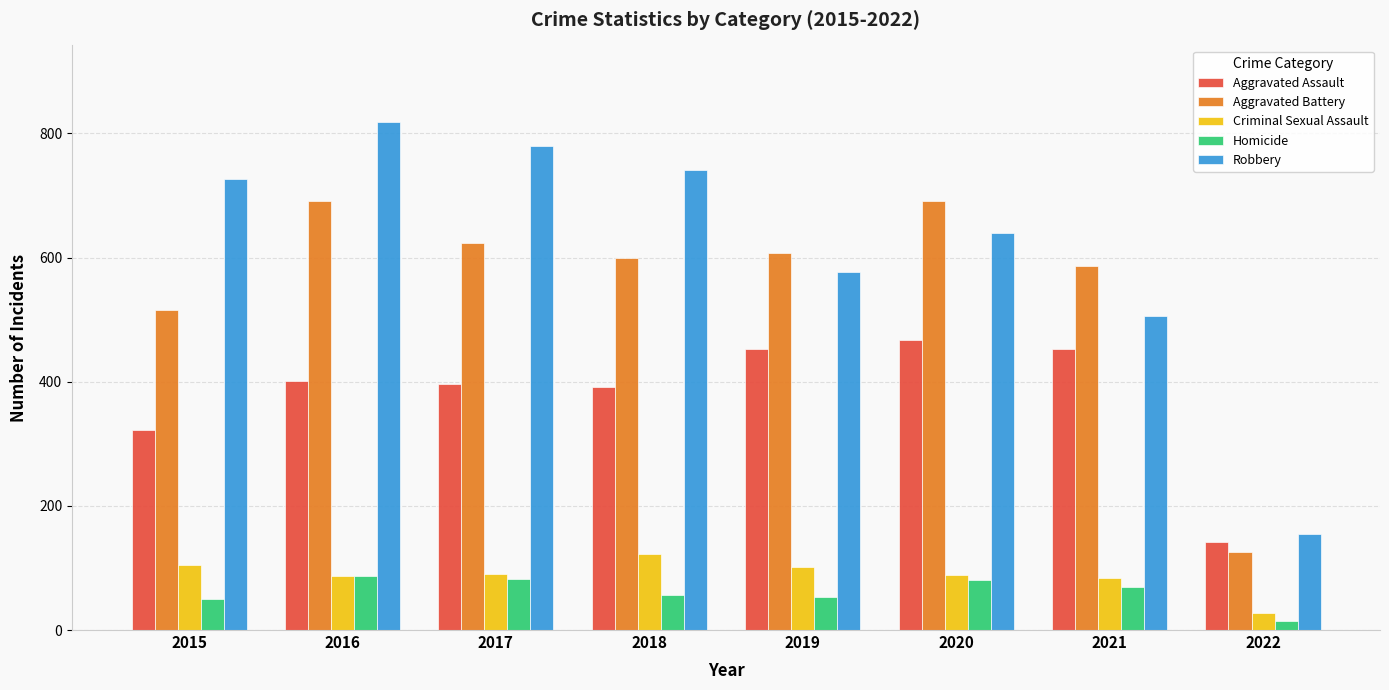

What is the value of the Aggravated Battery bar at the 2nd from the left?

691